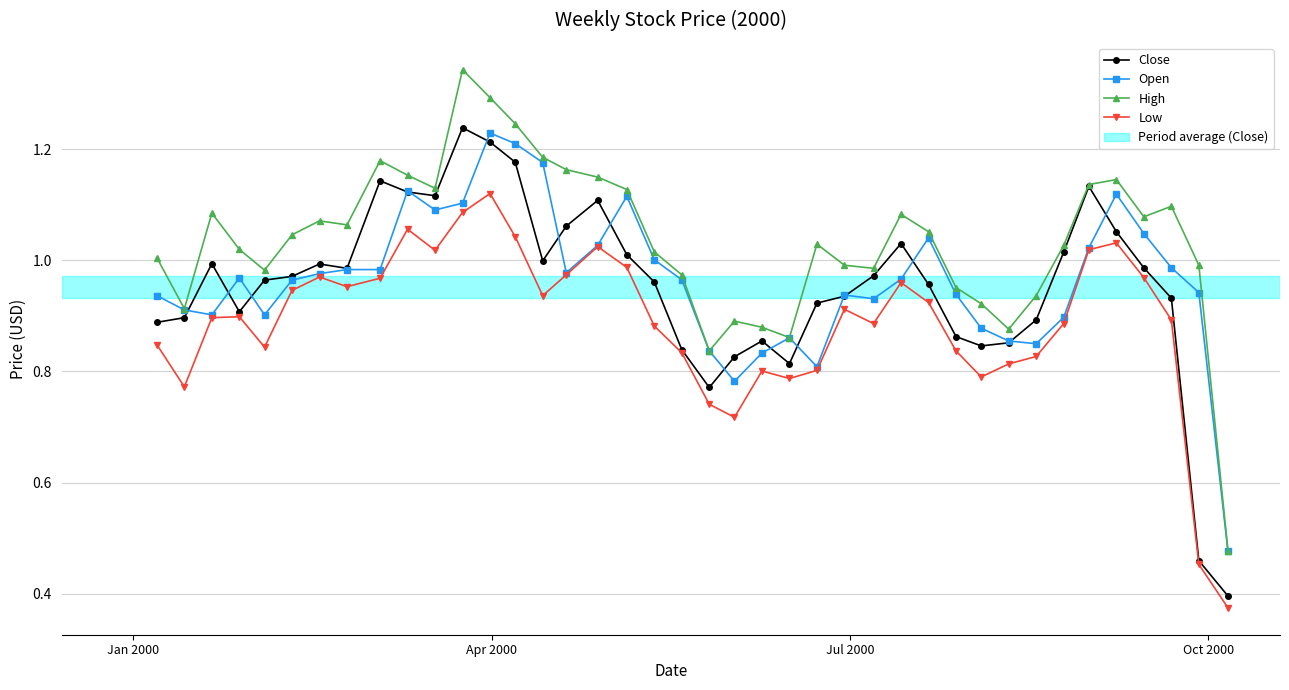

Which series has the largest total across all categories?

High